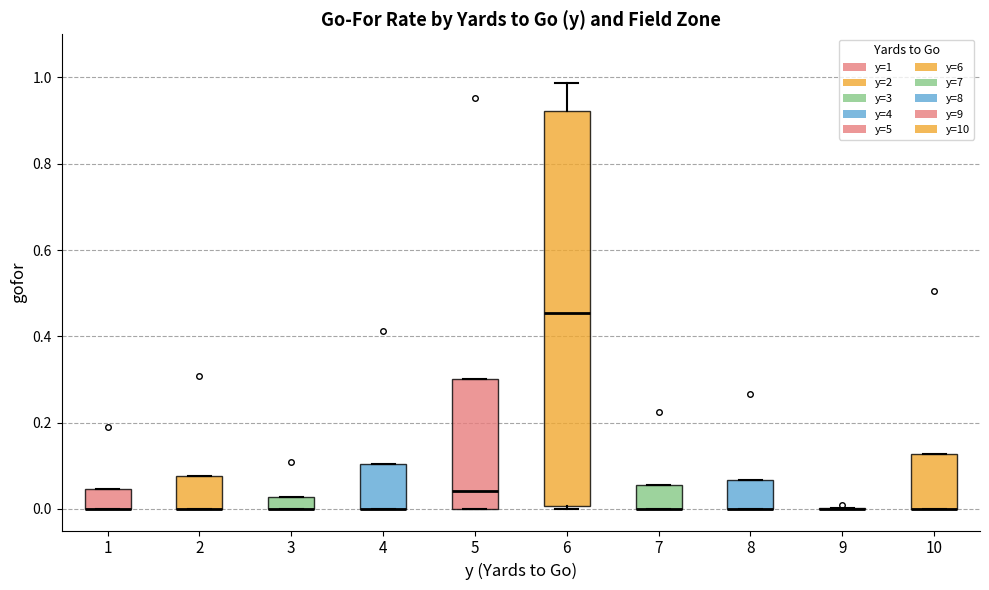

Where is the upper edge of the box at x = 3 on the y-axis? The values are not printed on the chart, so give them approximately, as read against the axis.

0.02